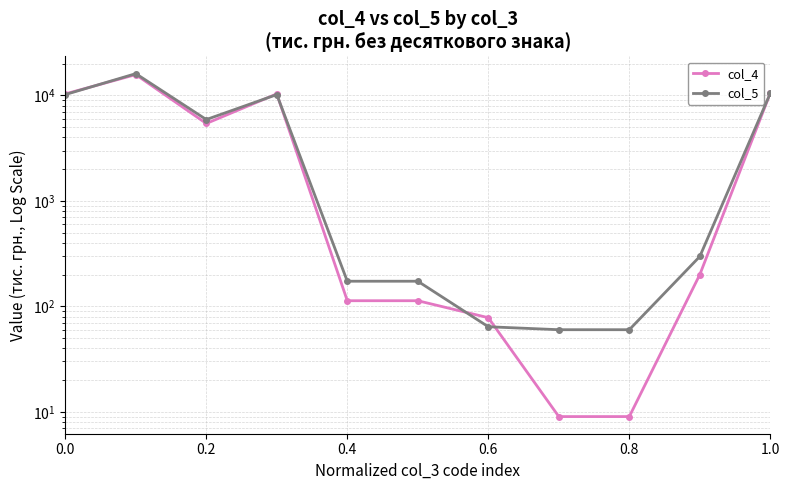

The col_5 series shows 46 at 0.4. True or false?

False